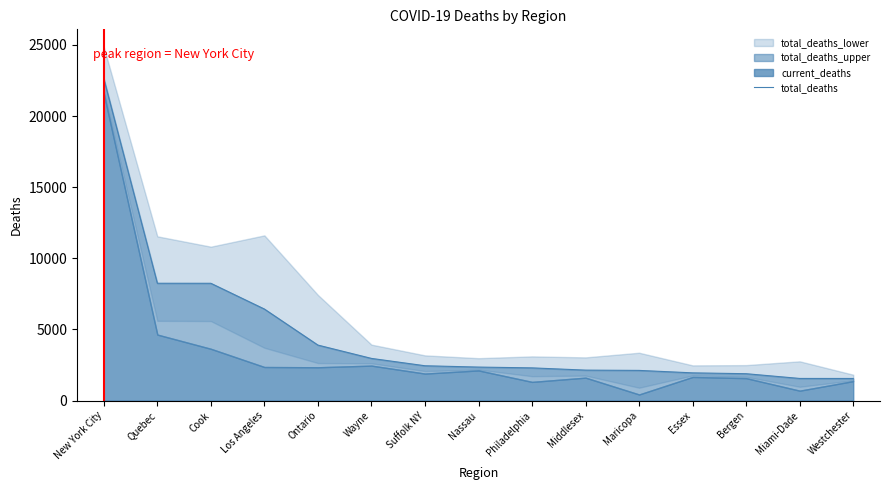

What is the difference between the maximum and minimum values?

21068